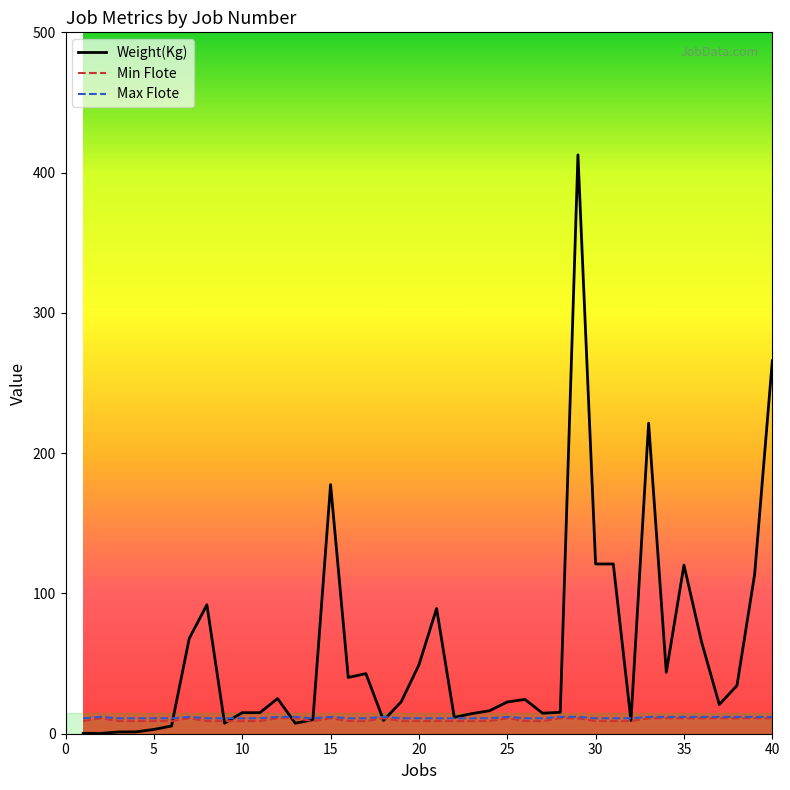

Which series has the largest range (max minus min)?

Weight(Kg)